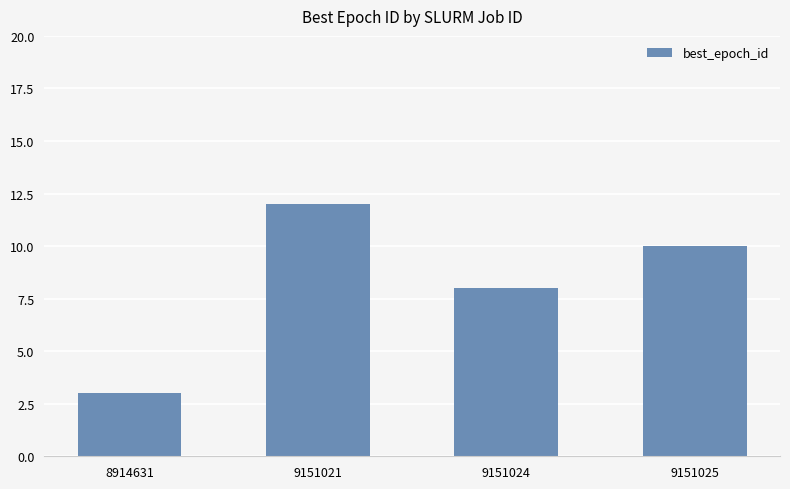

How many values are below 10?

2